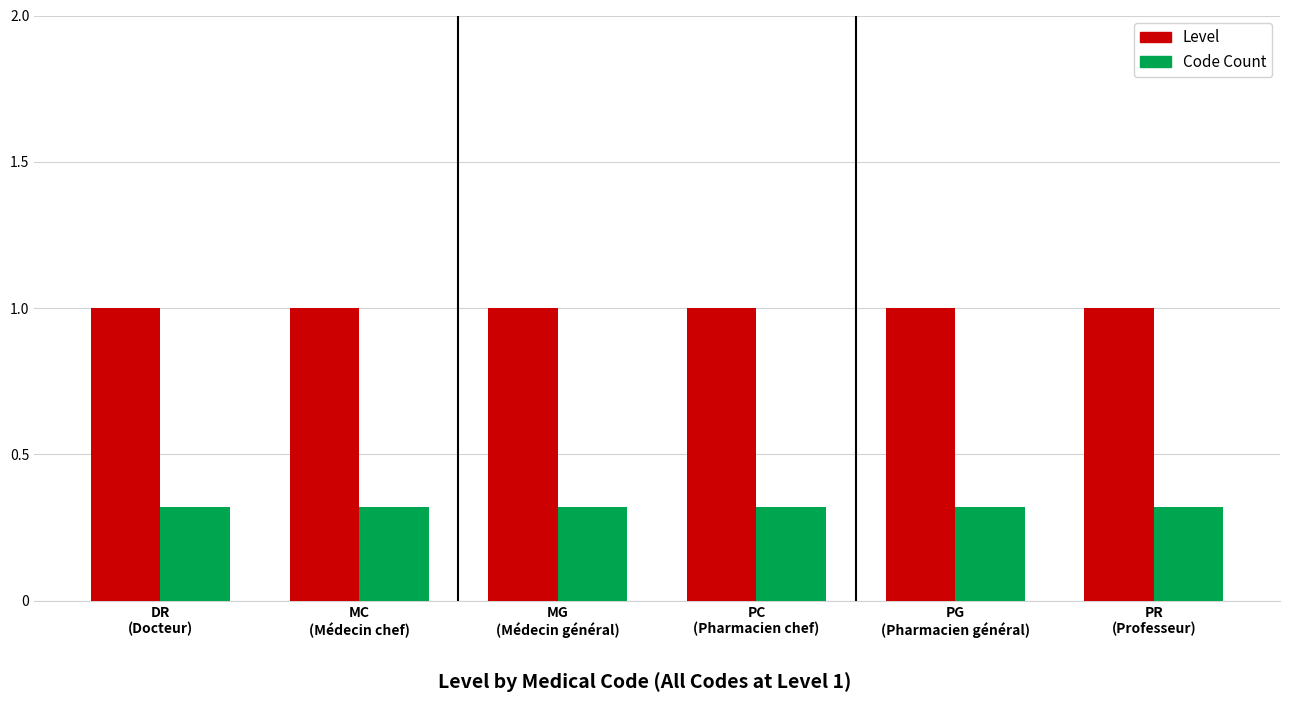

Reading left to right, transcribe all the data shown in this chart.

Level: DR
(Docteur)=1.0	MC
(Médecin chef)=1.0	MG
(Médecin général)=1.0	PC
(Pharmacien chef)=1.0	PG
(Pharmacien général)=1.0	PR
(Professeur)=1.0
Code Count: DR
(Docteur)=0.3	MC
(Médecin chef)=0.3	MG
(Médecin général)=0.3	PC
(Pharmacien chef)=0.3	PG
(Pharmacien général)=0.3	PR
(Professeur)=0.3